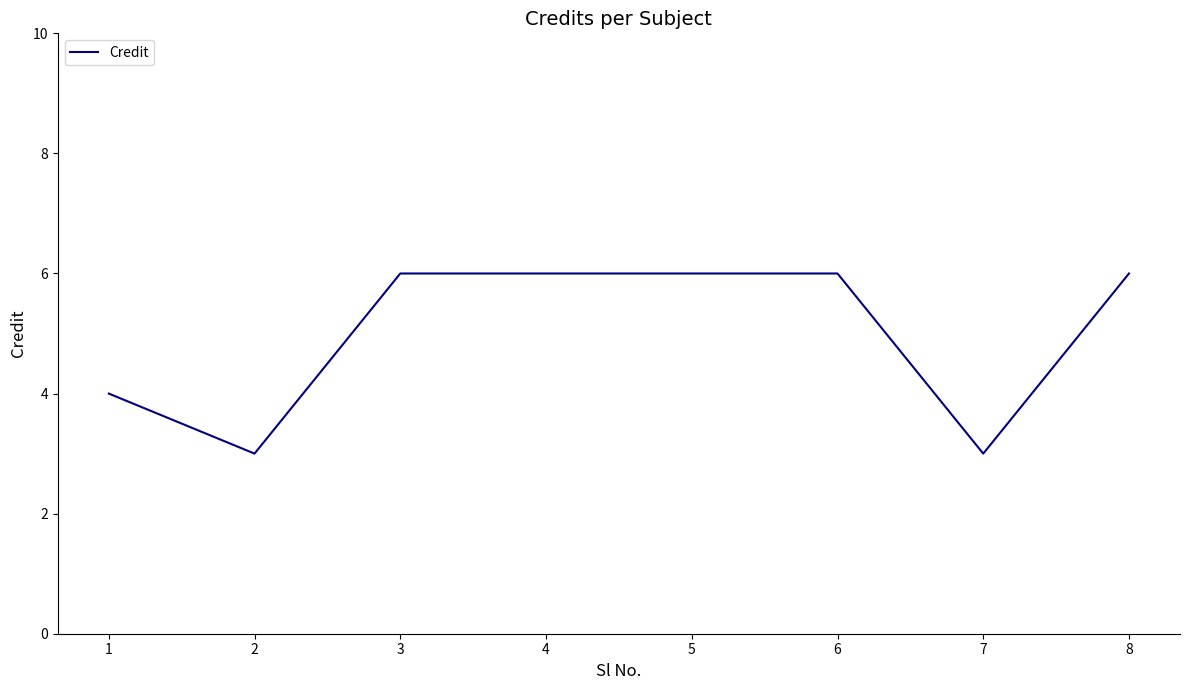

How many lines are shown in the chart?

1